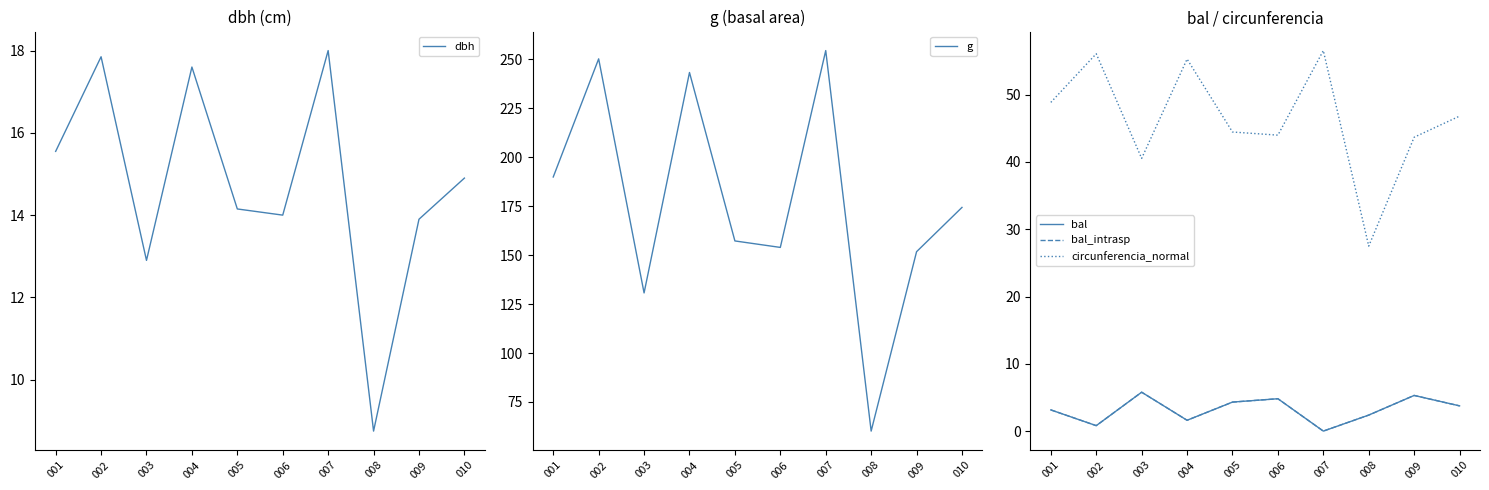

Reading left to right, what are all the values shown in this chart?

dbh: 001=15.6	002=17.9	003=12.9	004=17.6	005=14.2	006=14.0	007=18.0	008=8.8	009=13.9	010=14.9
g: 001=189.9	002=250.2	003=130.7	004=243.3	005=157.2	006=153.9	007=254.5	008=60.1	009=151.8	010=174.4
bal: 001=3.1	002=0.8	003=5.8	004=1.6	005=4.3	006=4.8	007=0.0	008=2.4	009=5.3	010=3.8
bal_intrasp: 001=3.1	002=0.8	003=5.8	004=1.6	005=4.3	006=4.8	007=0.0	008=2.4	009=5.3	010=3.8
circunferencia_normal: 001=48.9	002=56.1	003=40.5	004=55.3	005=44.5	006=44.0	007=56.5	008=27.5	009=43.7	010=46.8